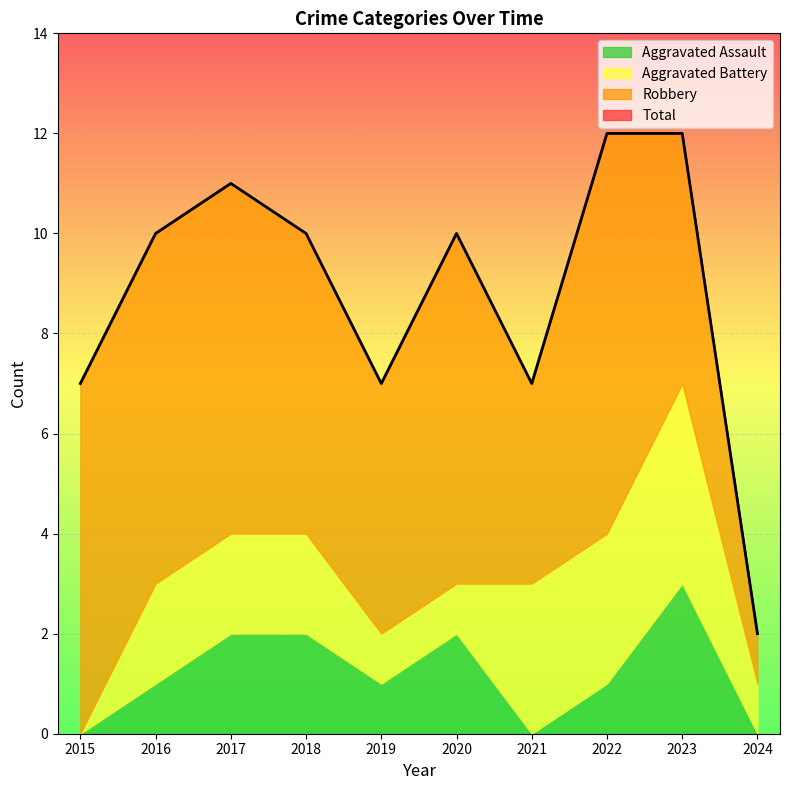

Reading left to right, extract all data points from this chart.

Aggravated Assault: 0	1	2	2	1	2	0	1	3	0
Aggravated Battery: 0	2	2	2	1	1	3	3	4	1
Robbery: 7	7	7	6	5	7	4	8	5	1
Total: 7	10	11	10	7	10	7	12	12	2